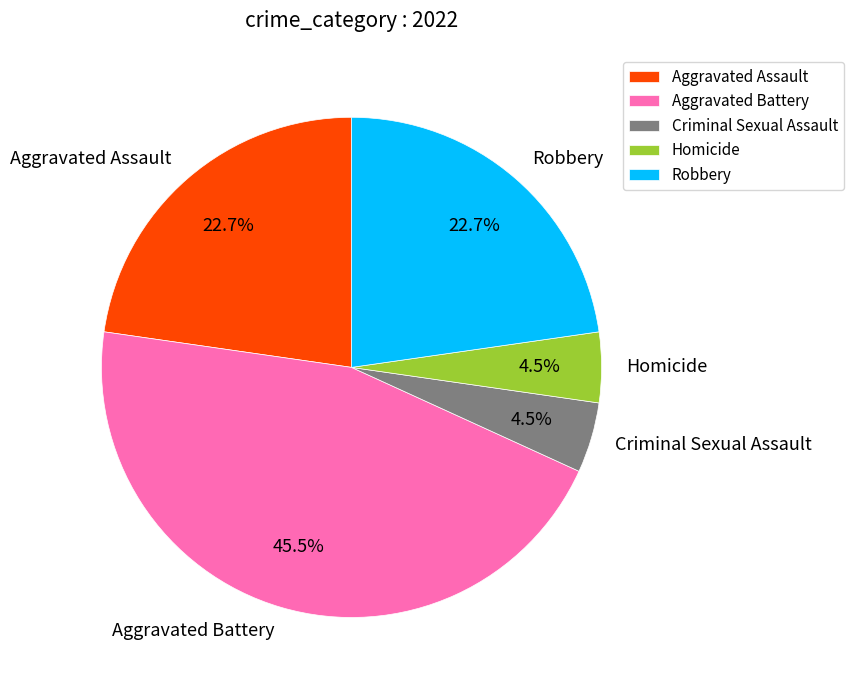

What is the largest slice in the pie chart?

Aggravated Battery